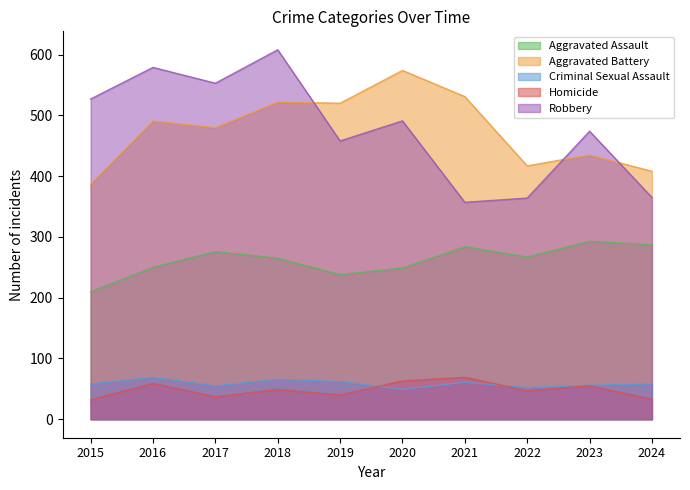

Rank the series at 2020 from lowest to highest value.

Criminal Sexual Assault, Homicide, Aggravated Assault, Robbery, Aggravated Battery